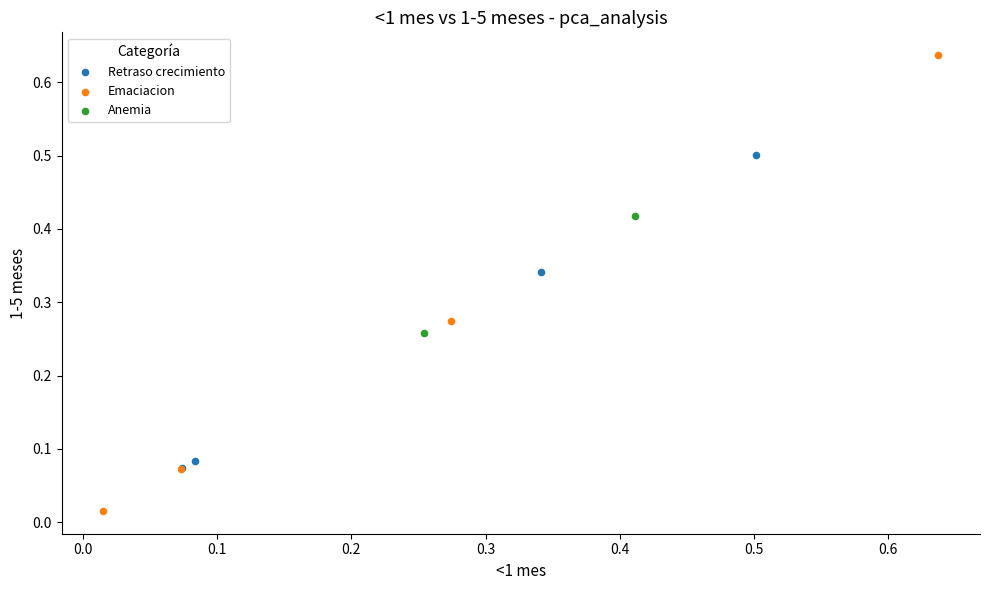

What are all the series names shown in the legend?

Retraso crecimiento, Emaciacion, Anemia